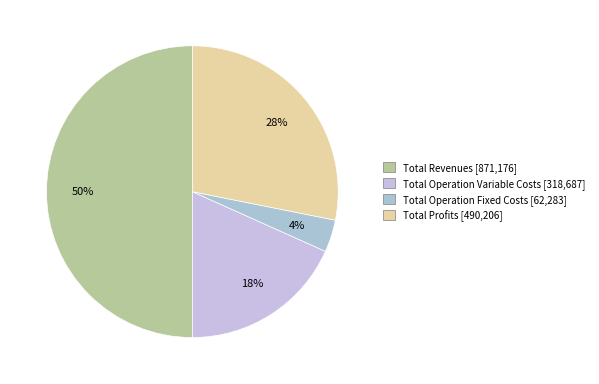

Count the number of slices in the pie.

4